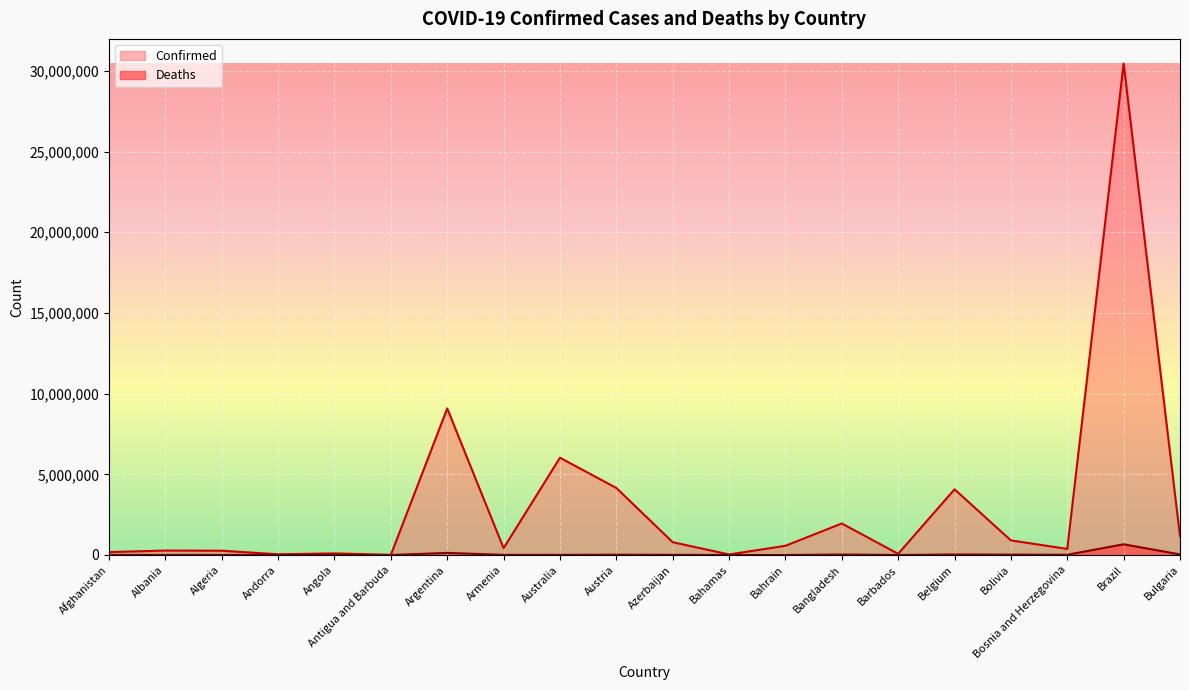

What are all the series names shown in the legend?

Confirmed, Deaths